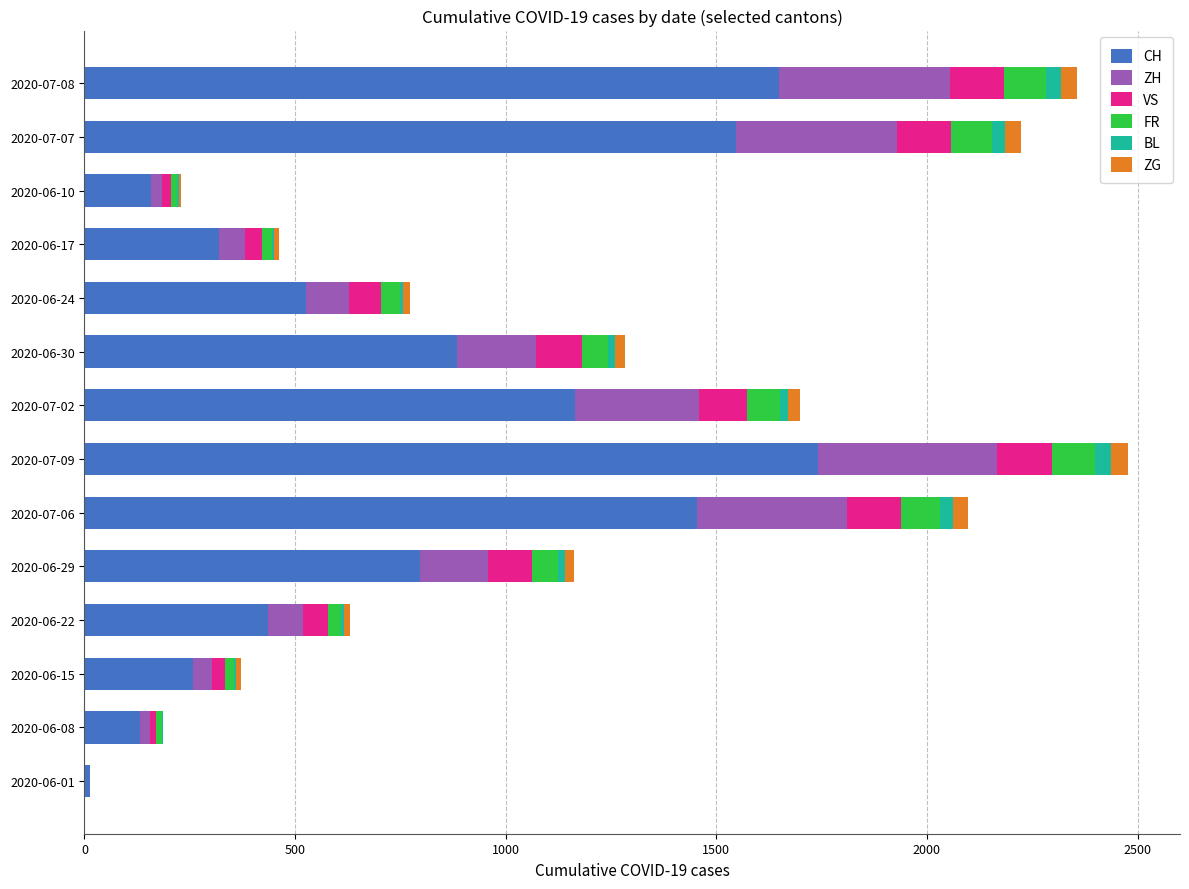

What is the highest value of the CH series?

1742